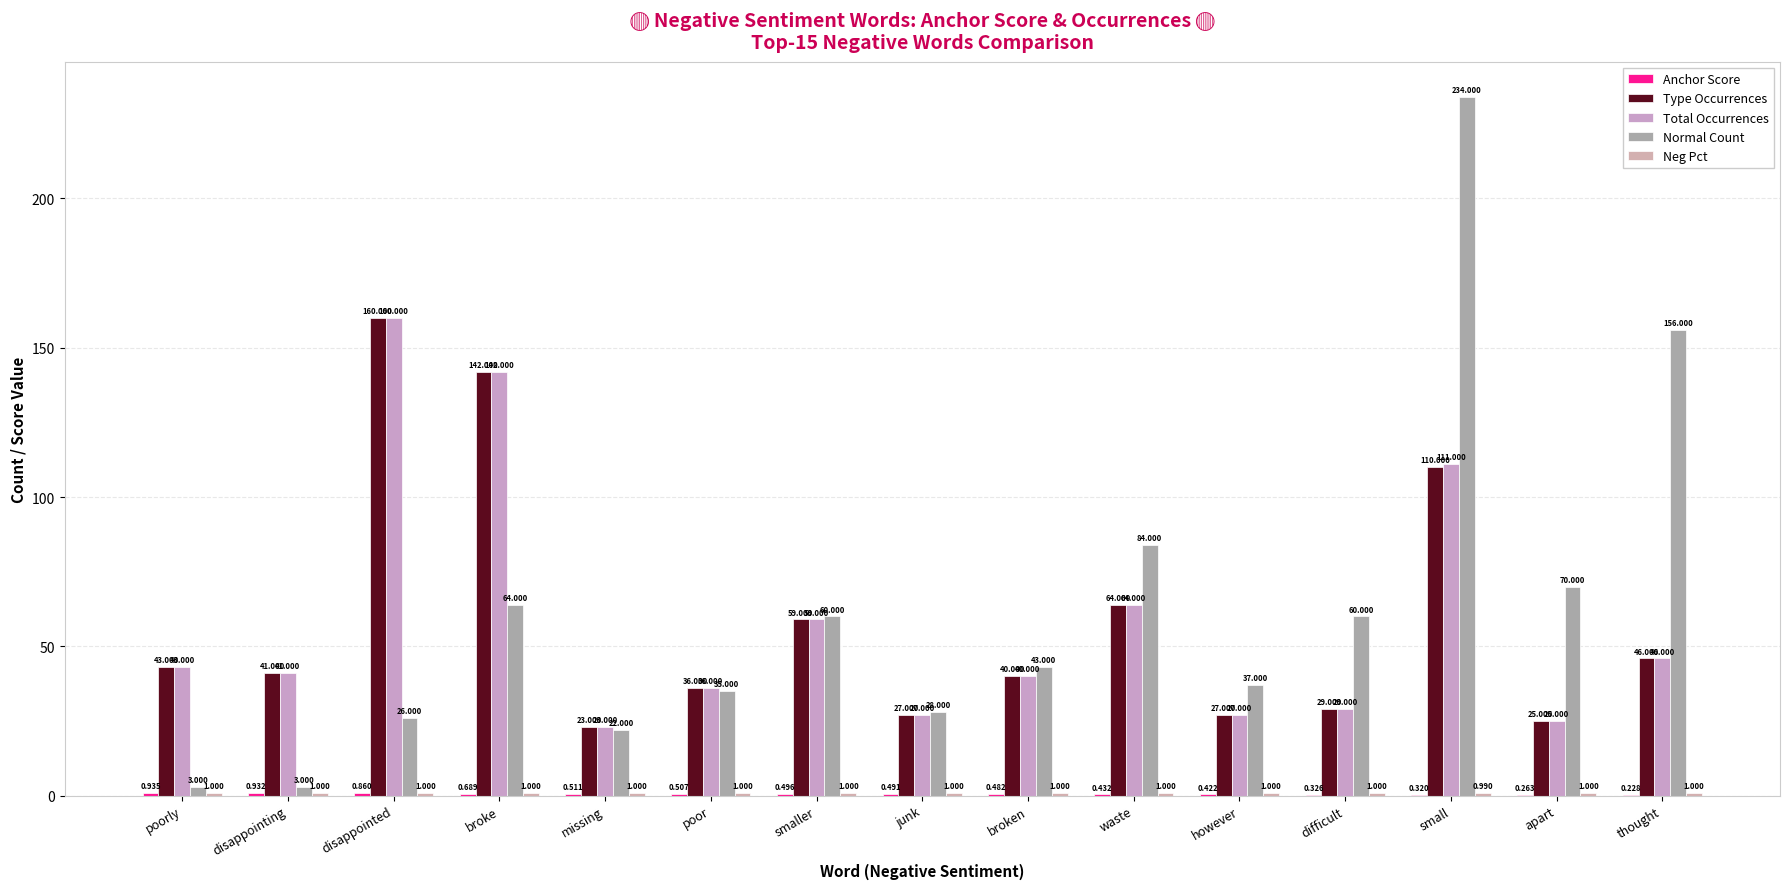

How many groups of bars are there?

15